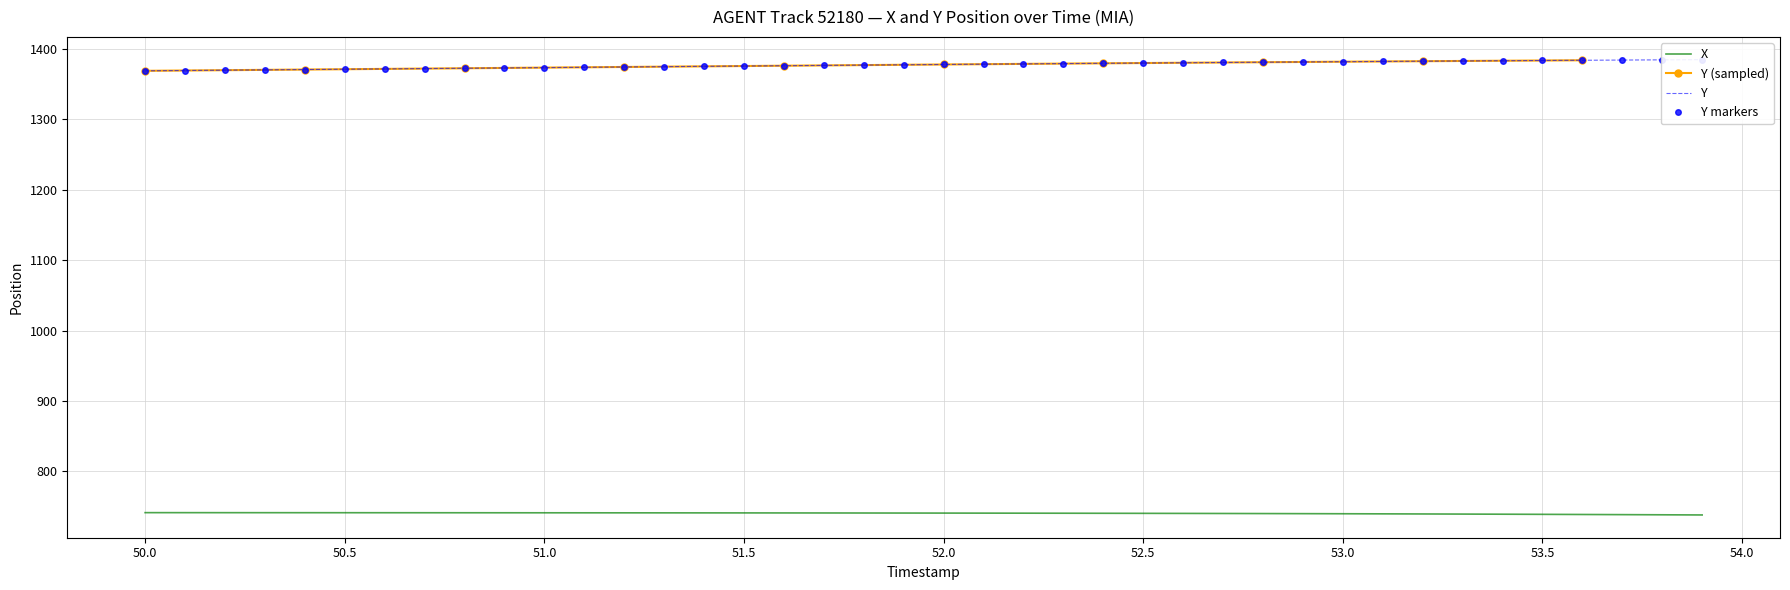

What is the highest value of the X series?

741.5